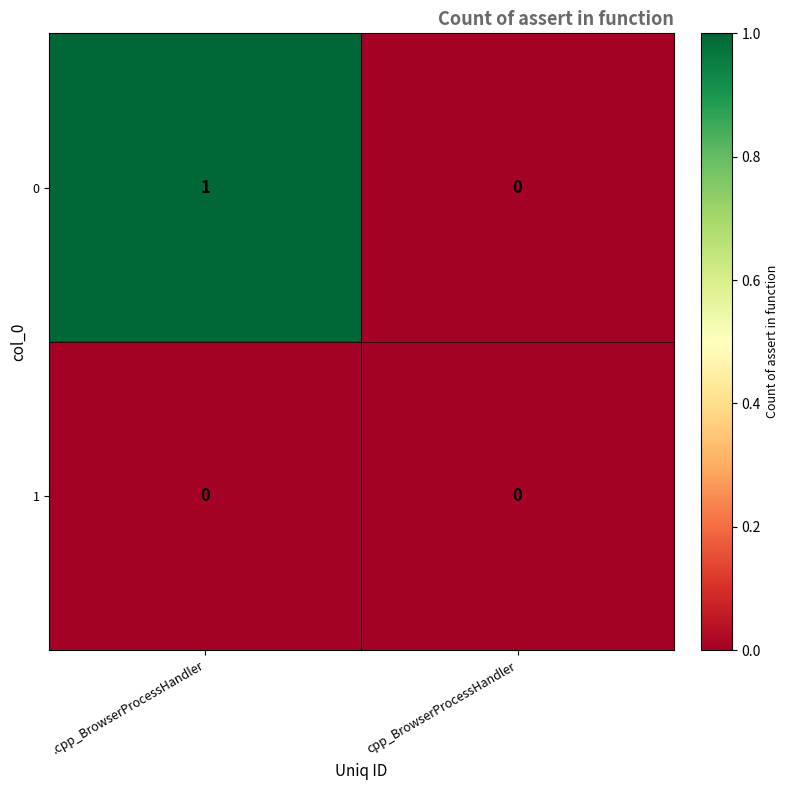

Reading left to right, transcribe all the data shown in this chart.

0: .cpp_BrowserProcessHandler=1	cpp_BrowserProcessHandler=0
1: .cpp_BrowserProcessHandler=0	cpp_BrowserProcessHandler=0